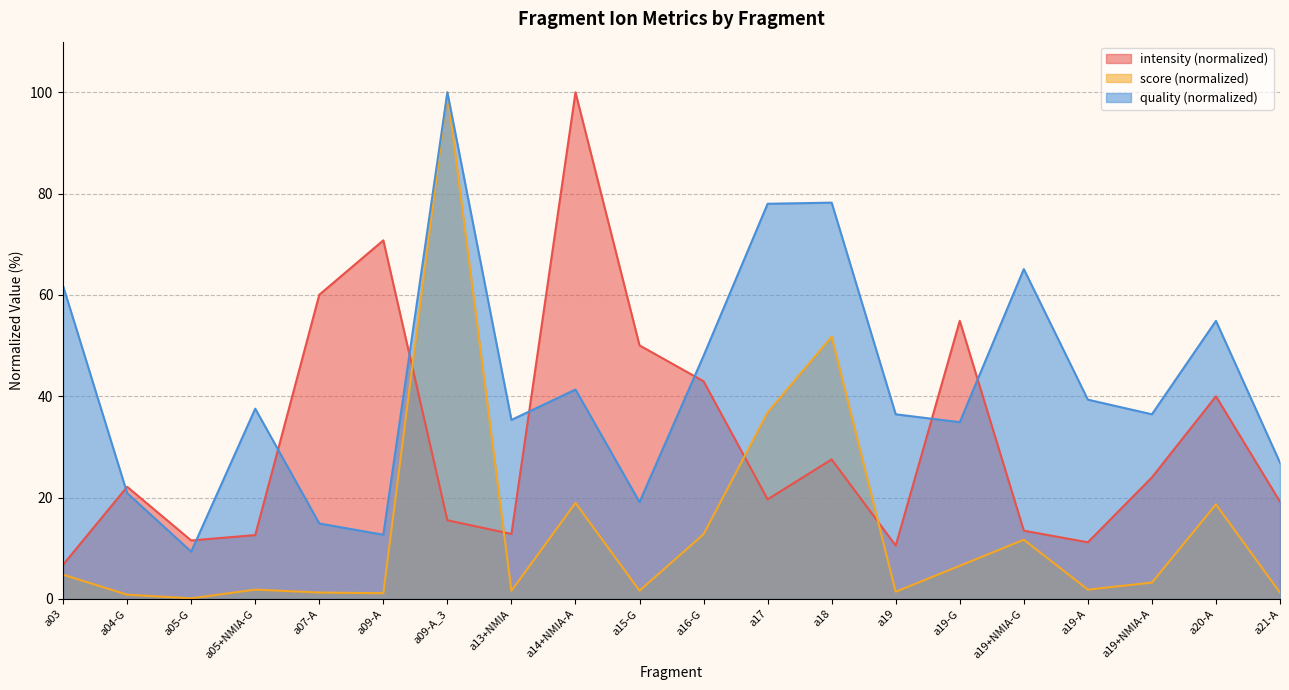

True or false: mean_quality has a value of 9.3 at a05-G.

True